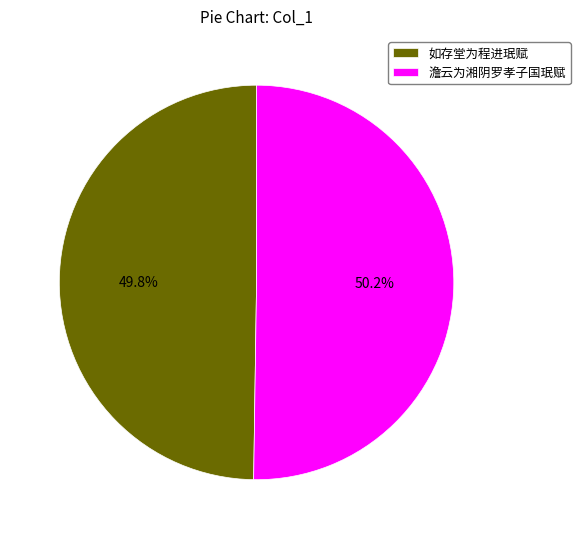

To the nearest percent, what percentage of the pie is 澹云为湘阴罗孝子国珉赋?

50%